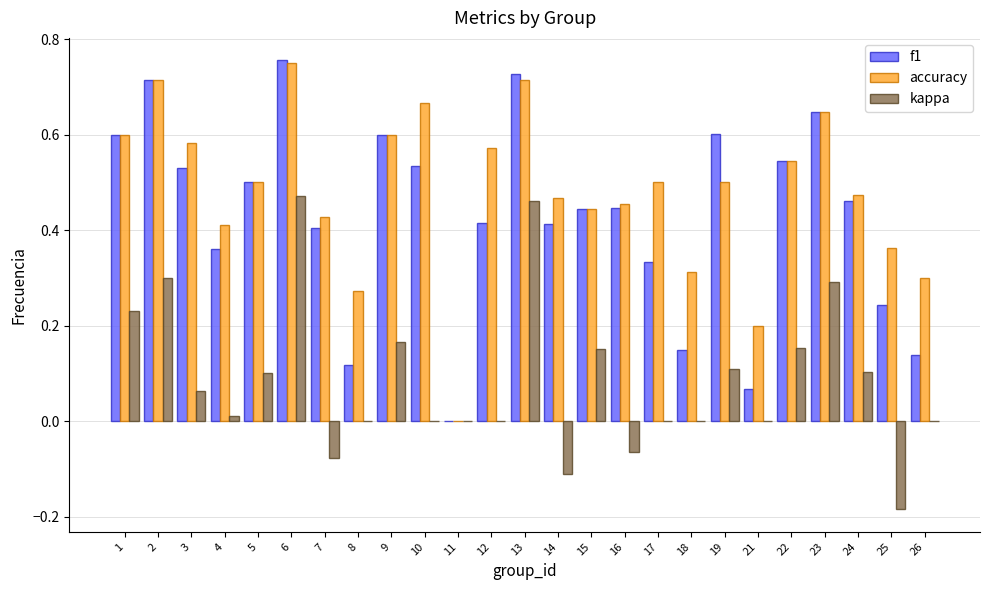

Which series changed the most between 16 and 22?

kappa